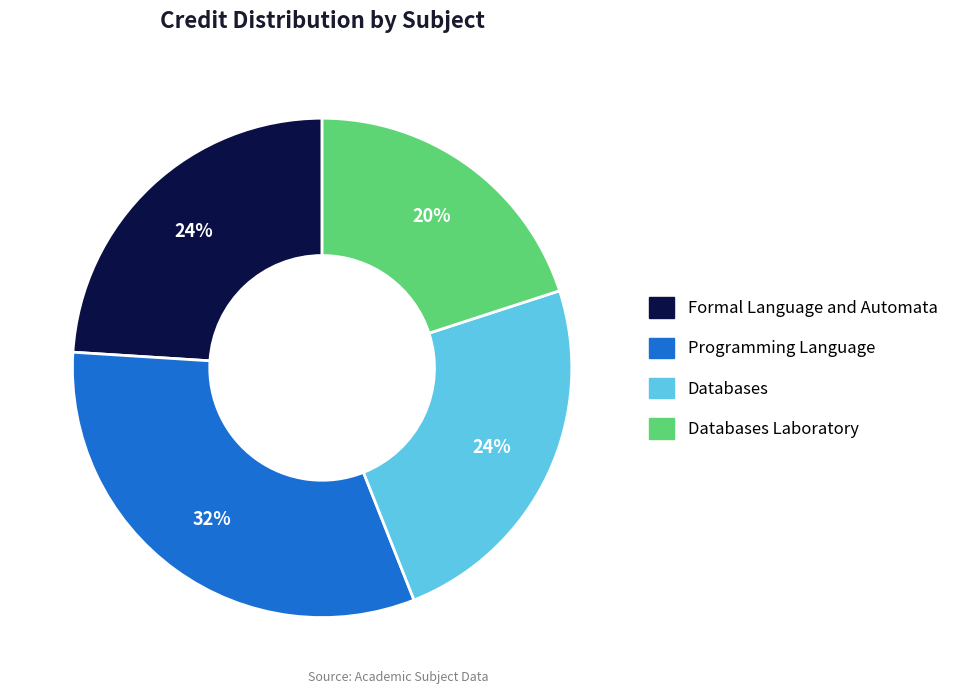

Count the number of slices in the pie.

4